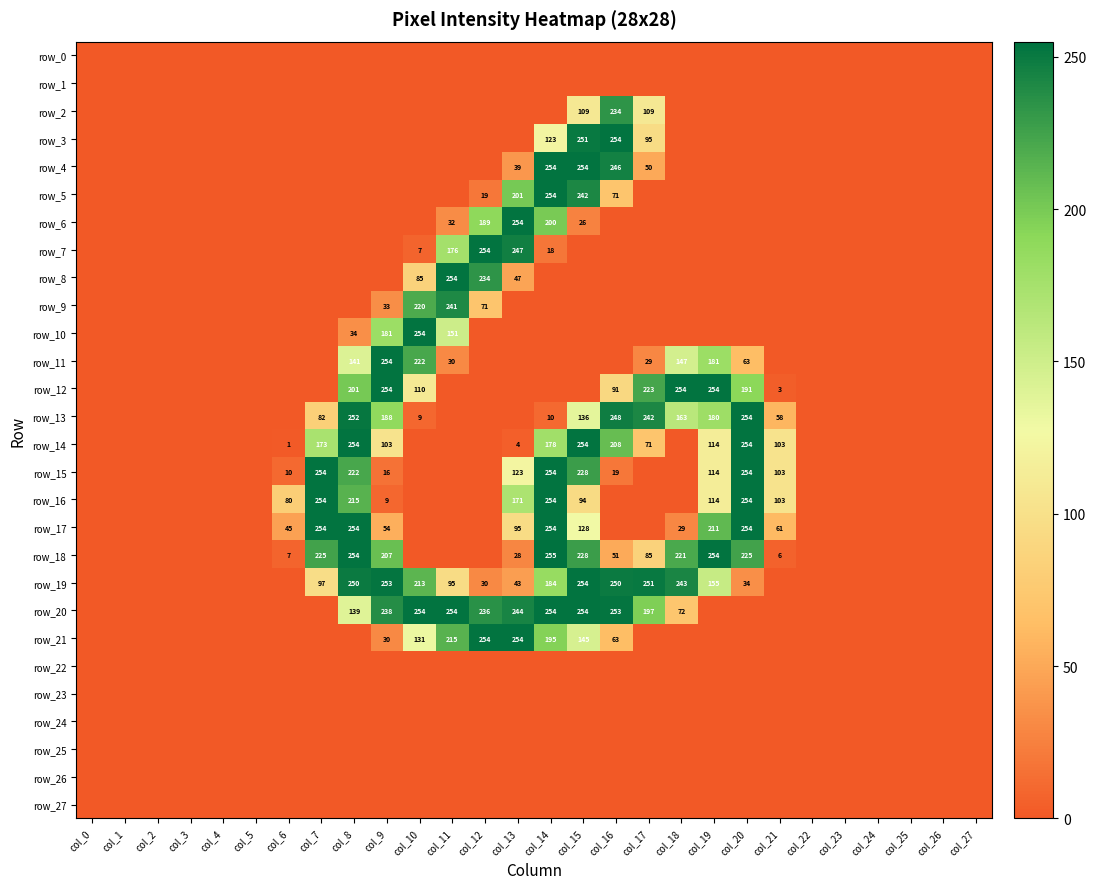

What is the difference between the maximum and minimum values in the row_21 series?

254